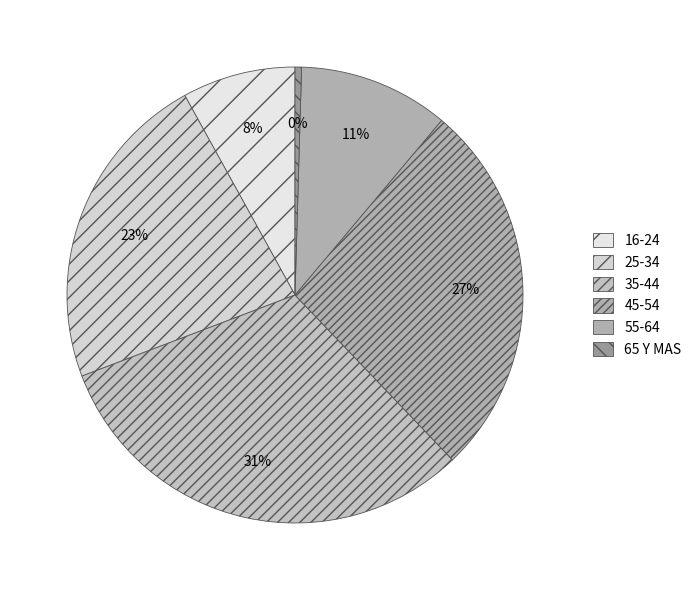

Is 55-64 the majority of the pie?

No